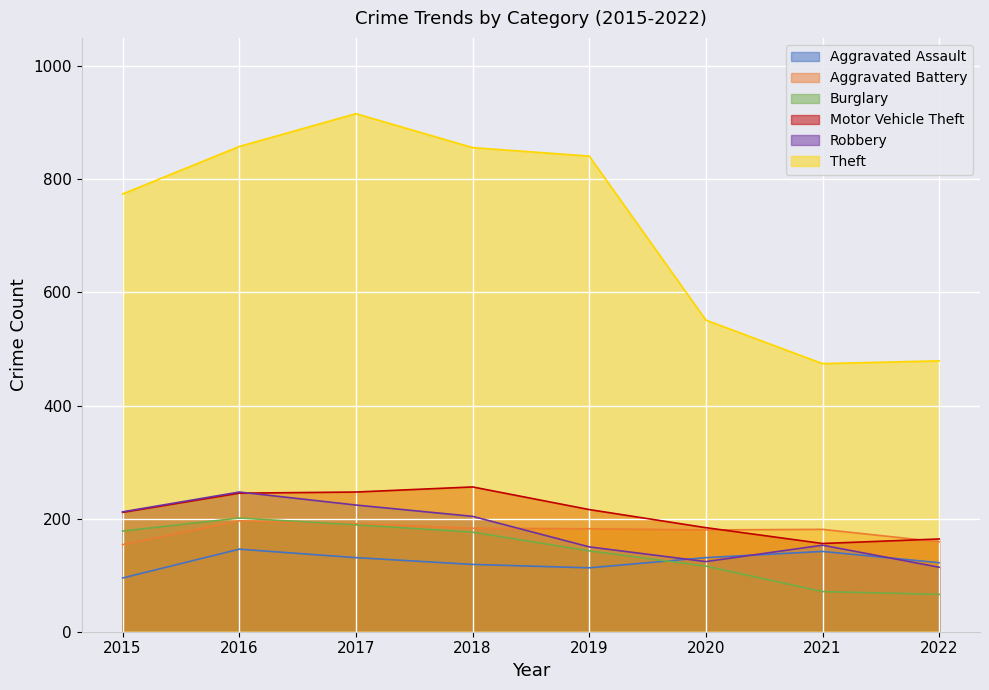

List the labels in order of Aggravated Assault value, smallest first.

2015, 2019, 2018, 2022, 2017, 2020, 2021, 2016